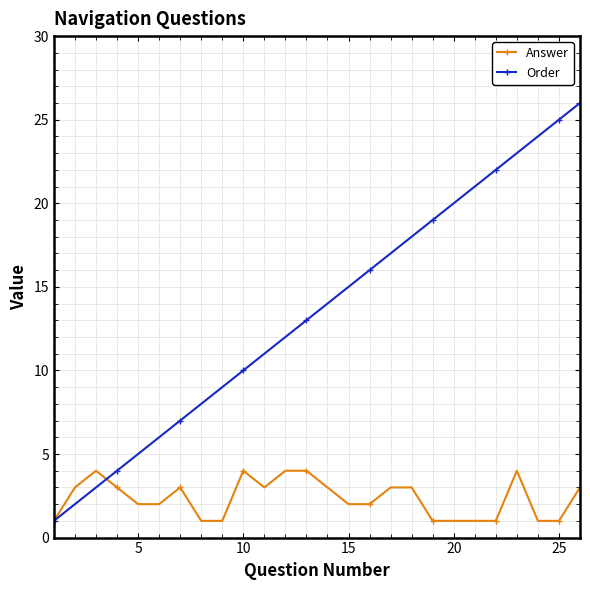

What is the sum of all Answer values?

61